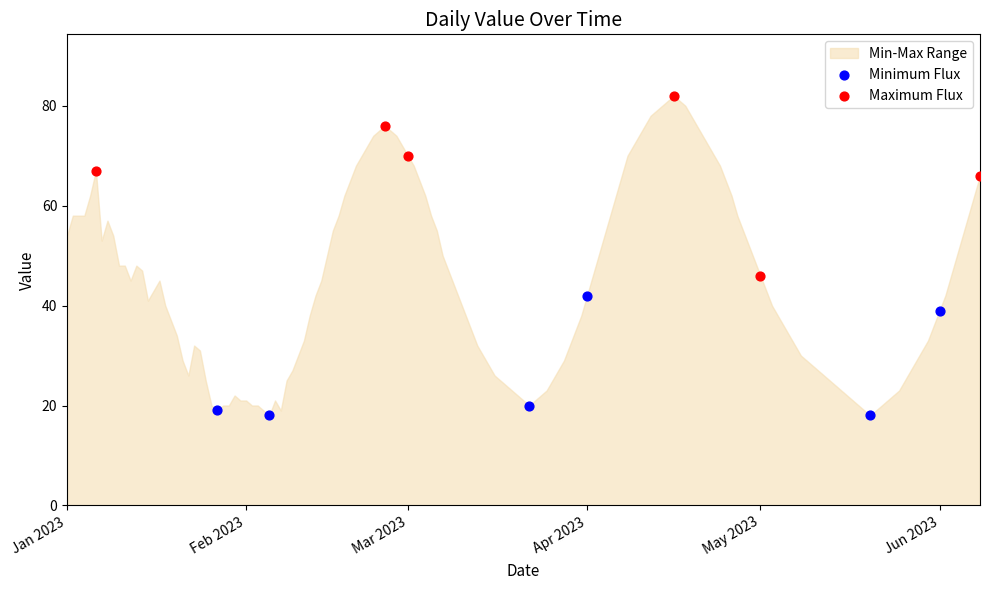

Which series reaches the minimum Y coordinate?

Minimum Flux